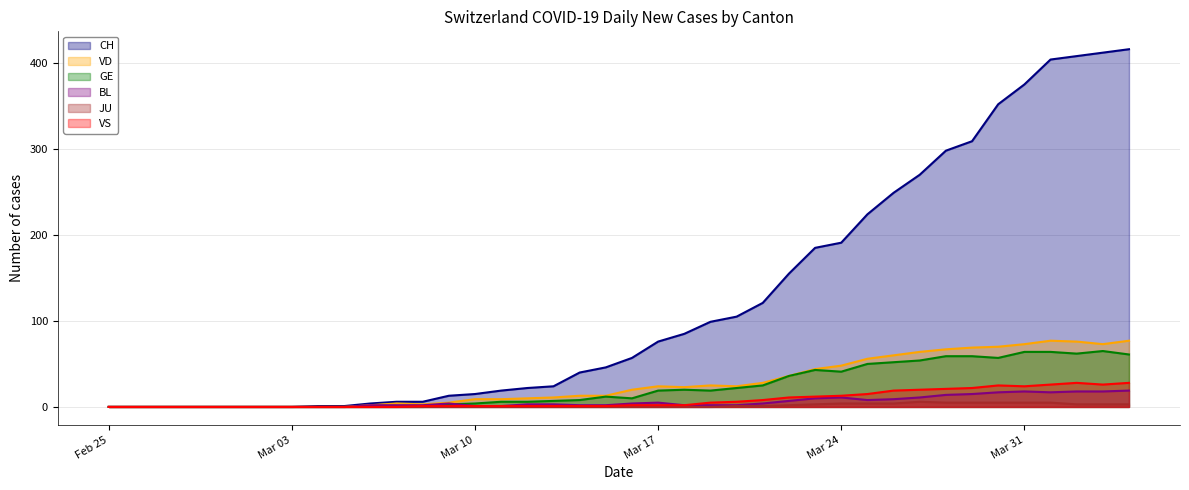

Which series has the largest range (max minus min)?

CH